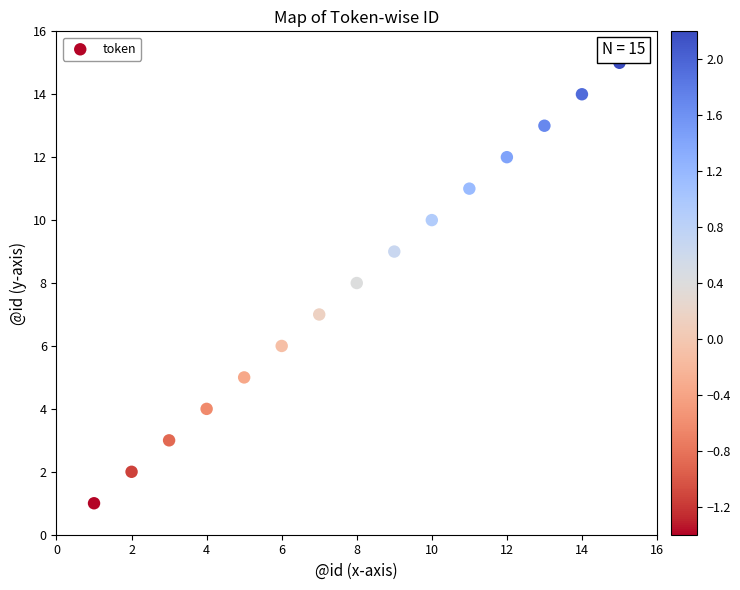

What is the range of Y values (max minus min)?

14